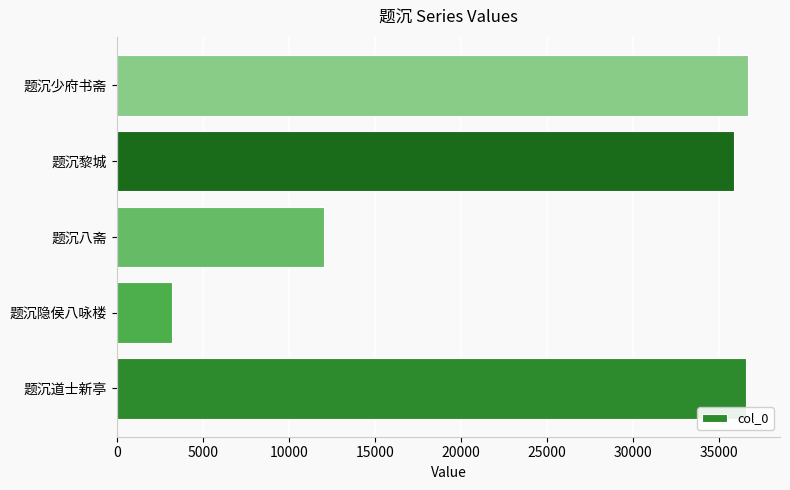

How many distinct data groups are displayed?

1